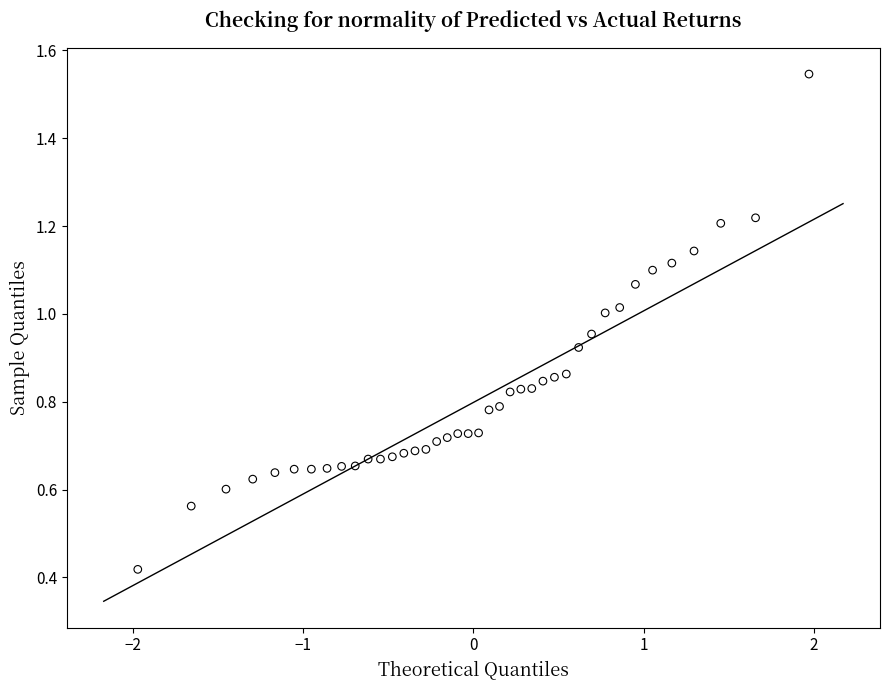

What is the range of X values (max minus min)?

3.9